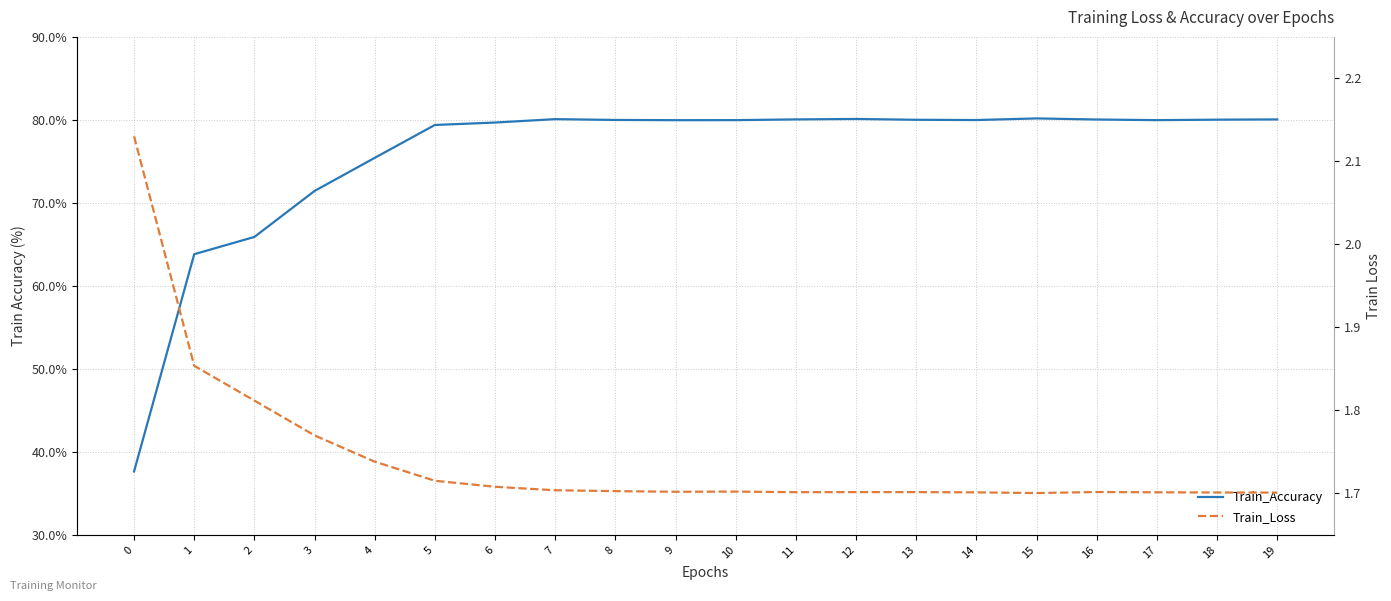

How many interior local valleys does the Train_Loss series have?

3